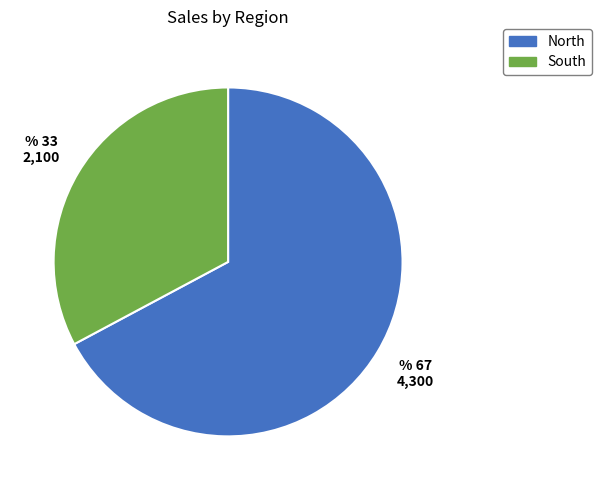

Do North and South together represent more than half of the pie?

Yes